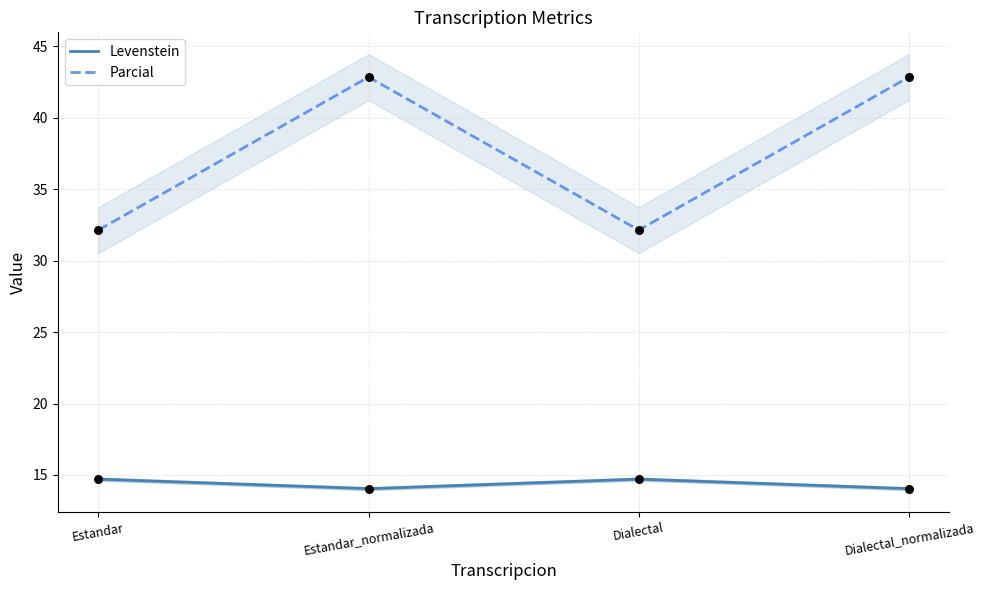

At how many categories does at least one series exceed 26?

4